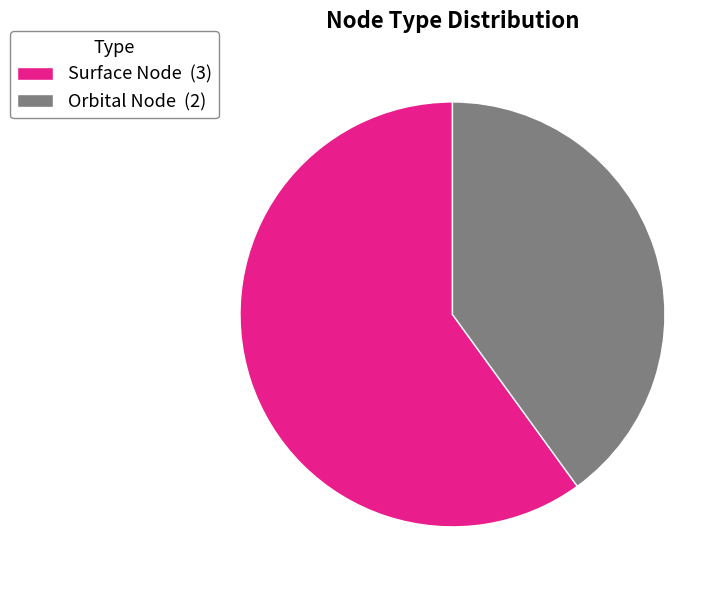

The Orbital Node (2) slice represents 40% of the pie. True or false?

True